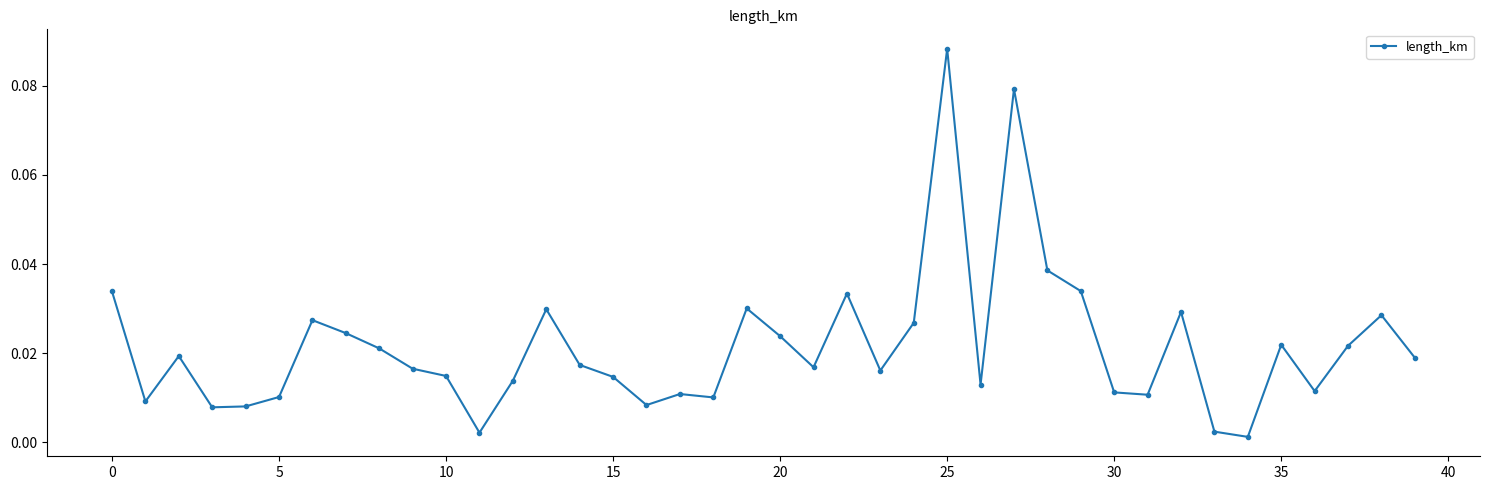

True or false: the data has more than 0 interior local peaks.

True